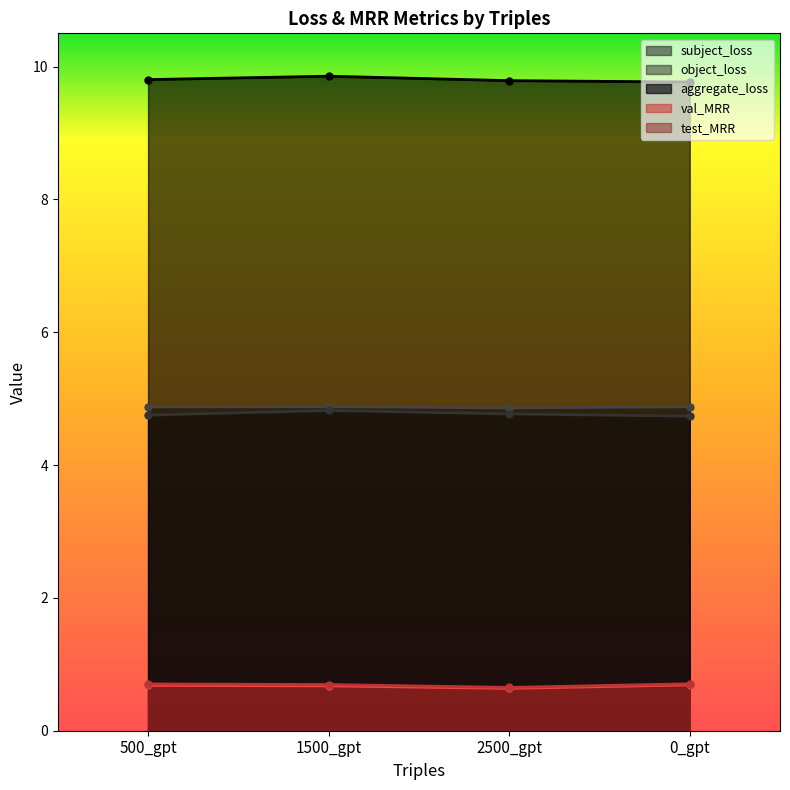

Which series has the largest total across all categories?

aggregate_loss